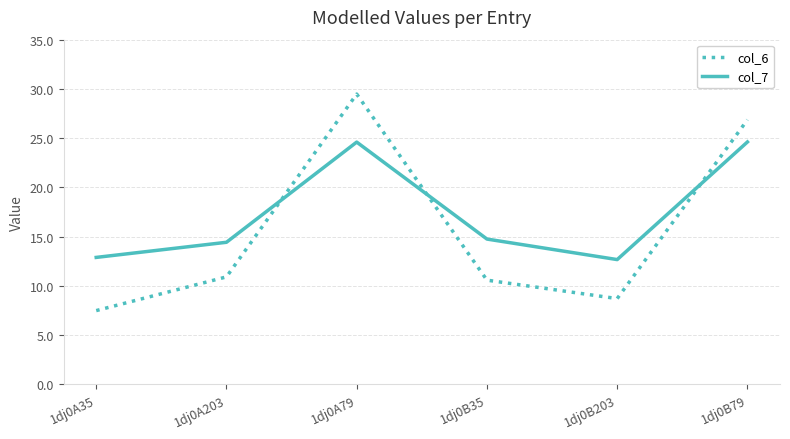

Which series ends up on top after the final intersection of col_6 and col_7?

col_6